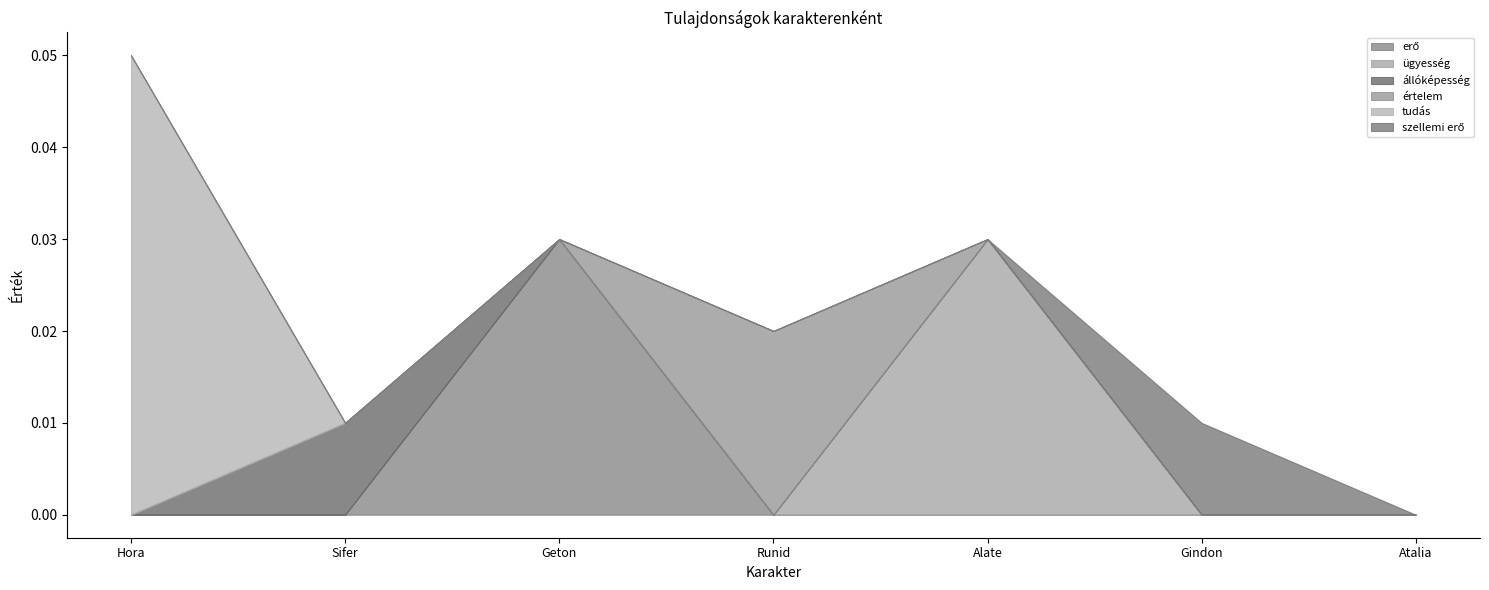

Count the number of categories in the chart.

7